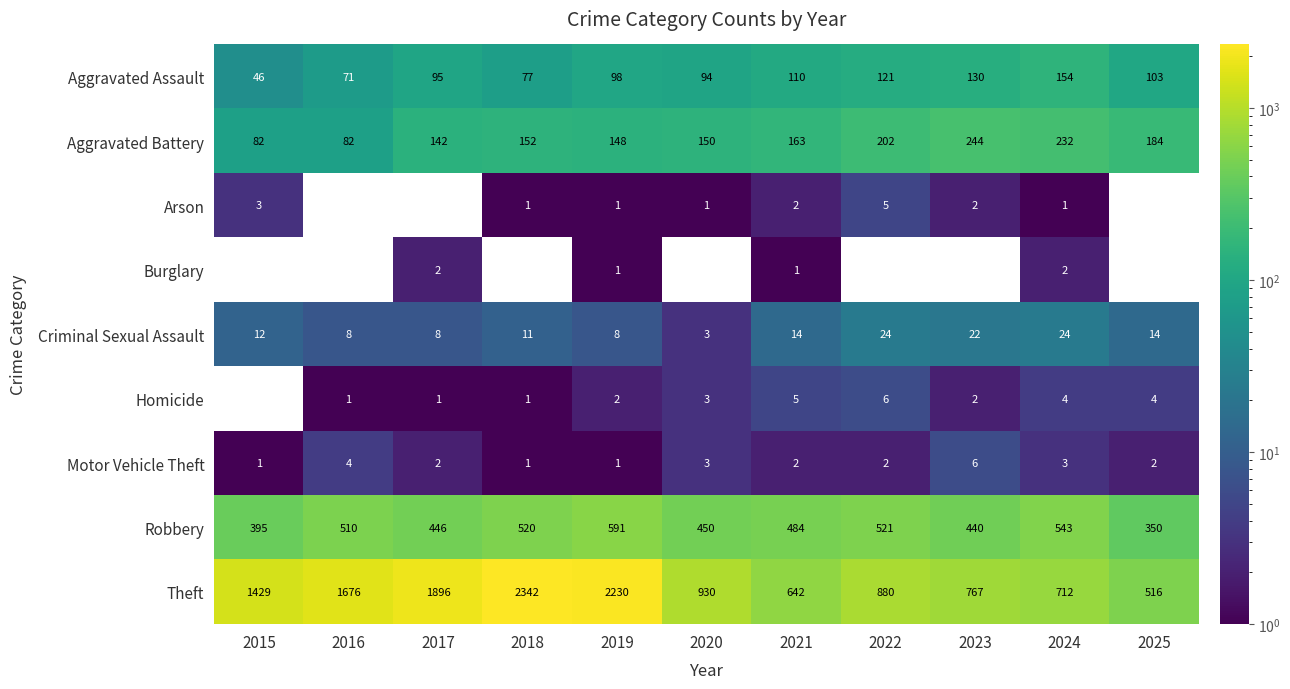

Between 2015 and 2021, which series saw the biggest shift?

Theft